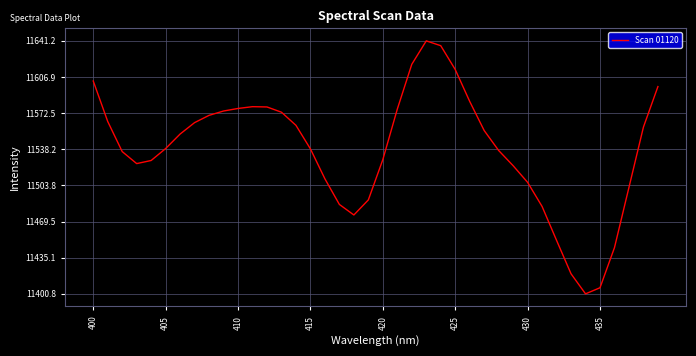

What is the minimum value shown in the chart?

11400.8